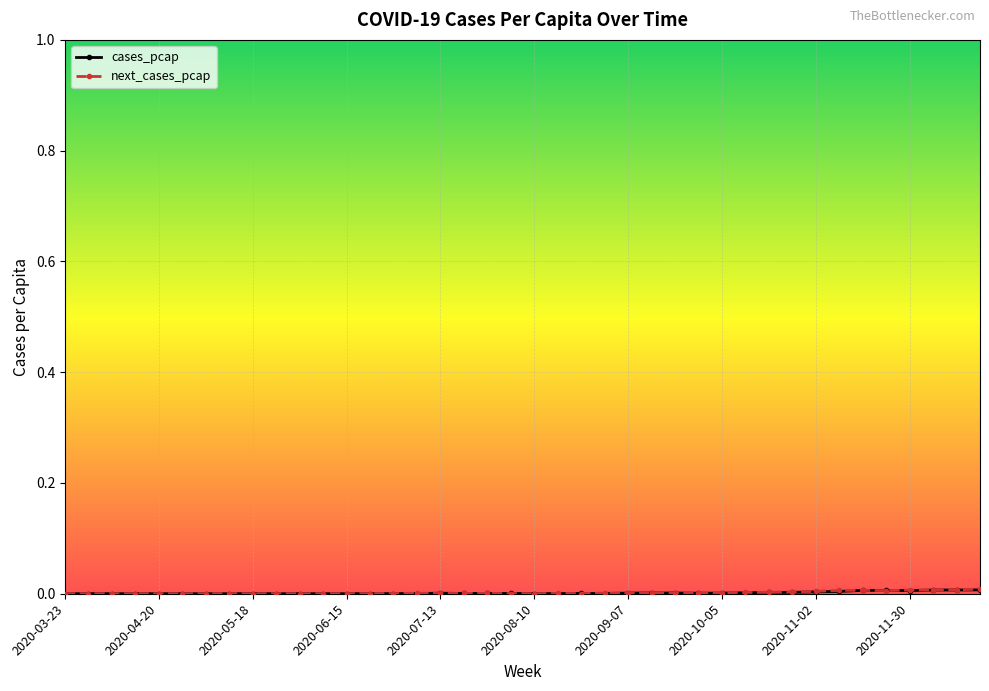

List the series in order of their peak value, lowest first.

cases_pcap, next_cases_pcap